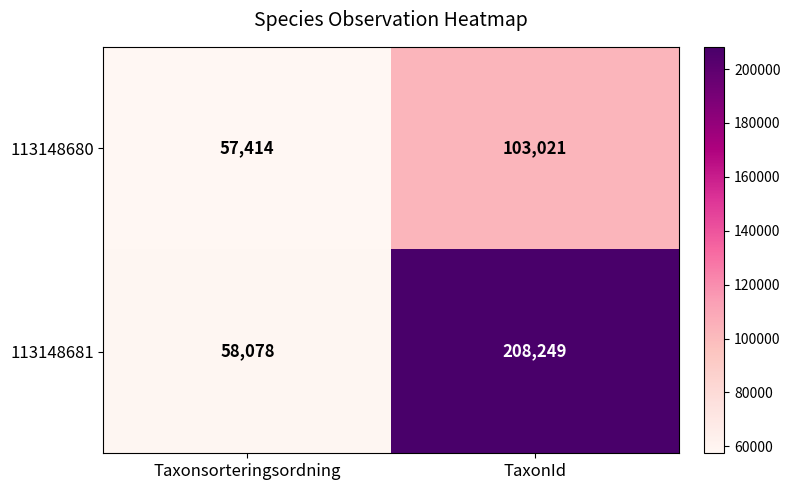

Where is 113148681 nearest to the value 133163?

Taxonsorteringsordning